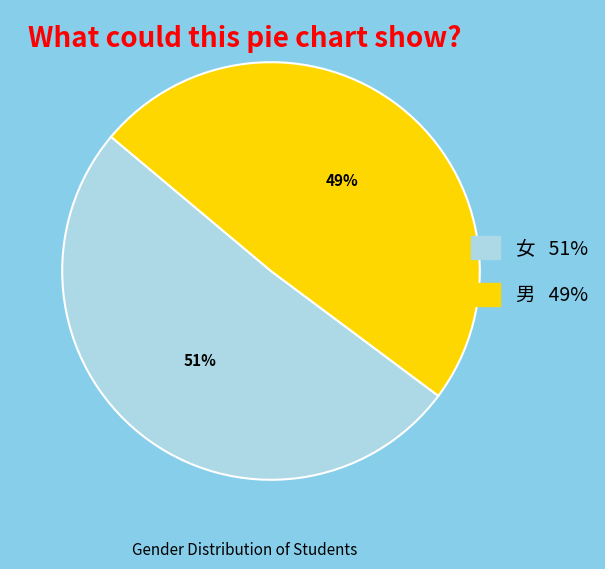

Is there a majority slice in this chart?

Yes